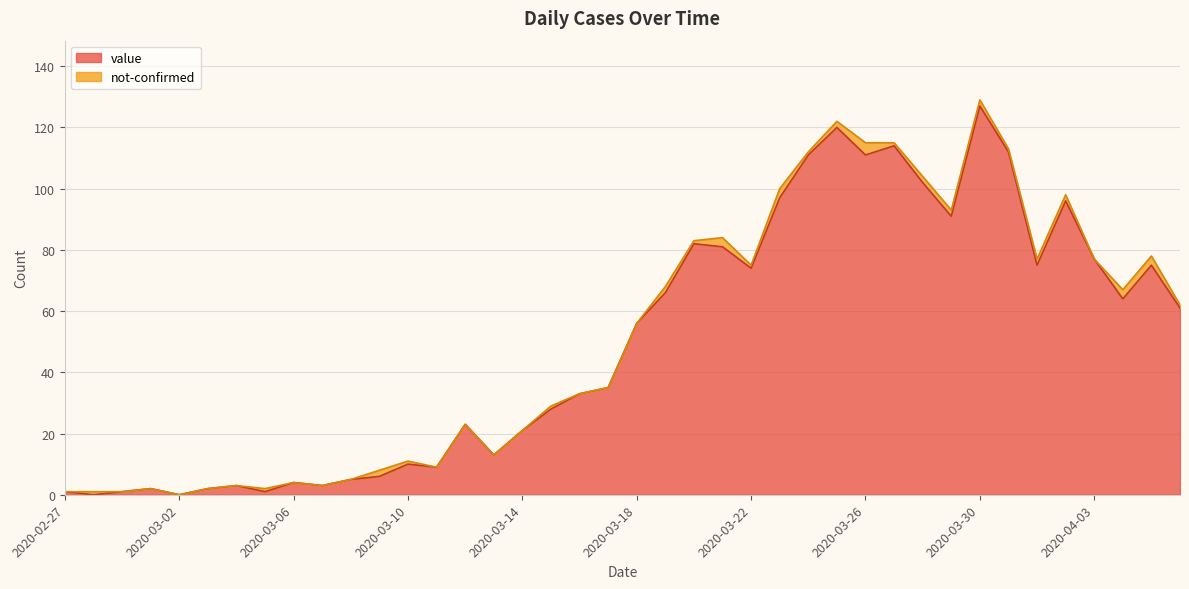

Where is the first local maximum?

2020-03-01